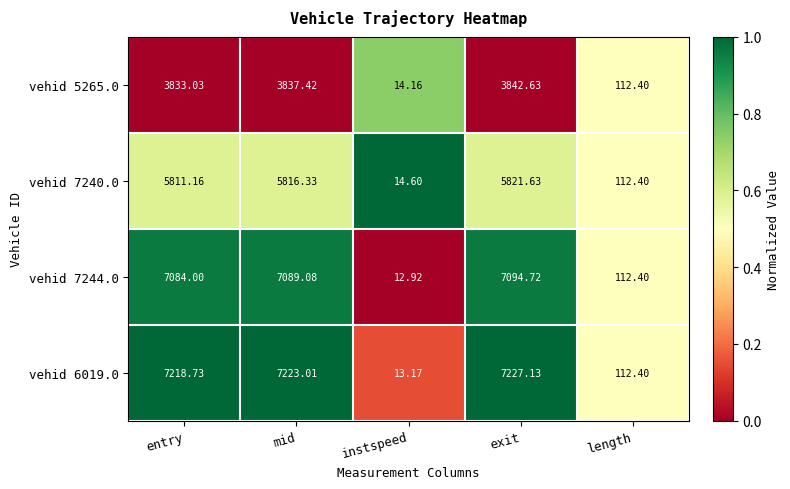

Where is vehid 7244.0 nearest to the value 3553?

length